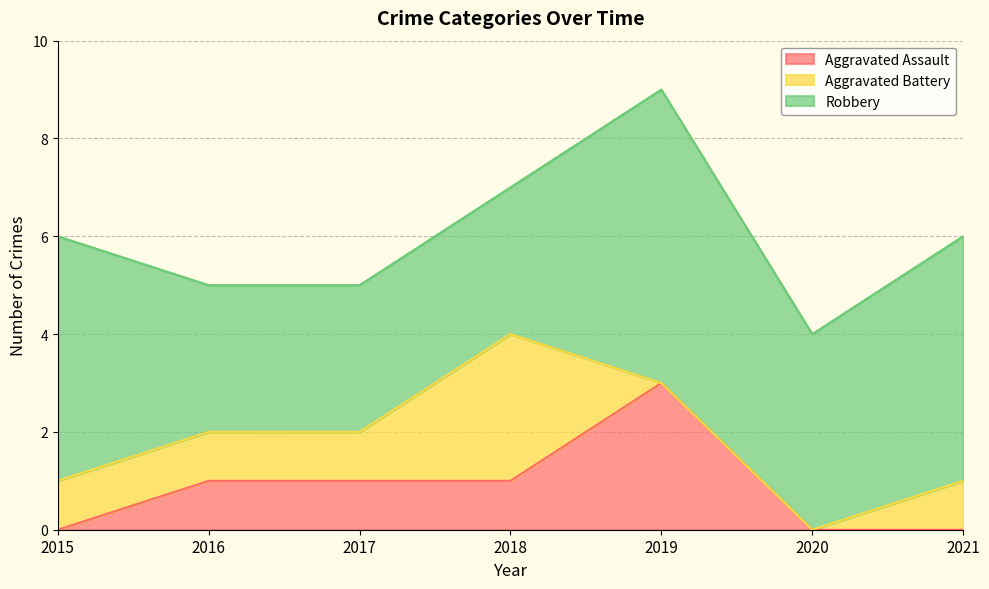

True or false: Aggravated Assault and Robbery cross at least once.

False